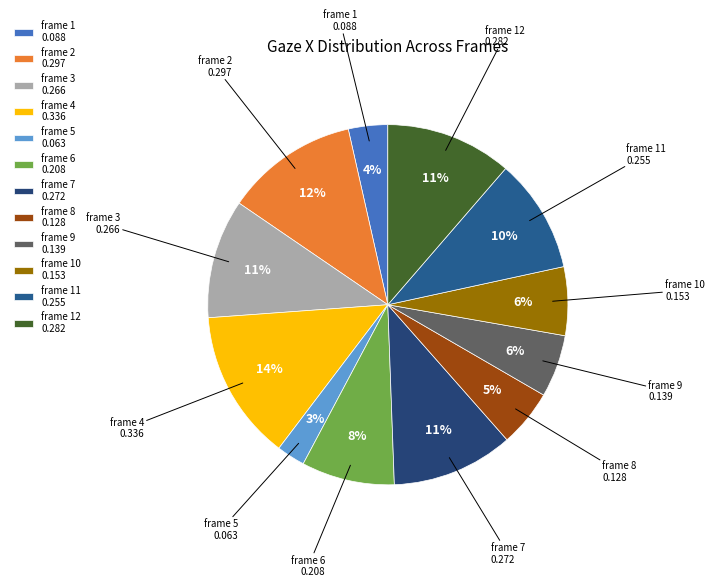

Is frame 2 0.297 the majority of the pie?

No